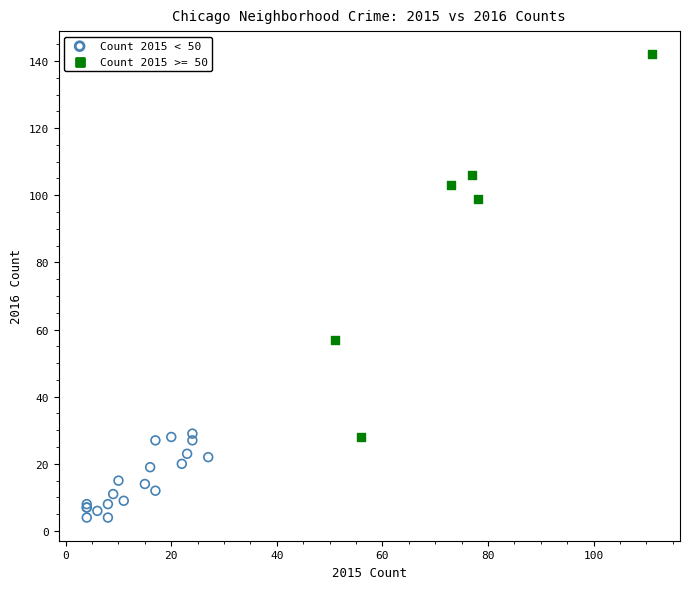

Which series has the widest spread of Y values?

Count 2015 >= 50